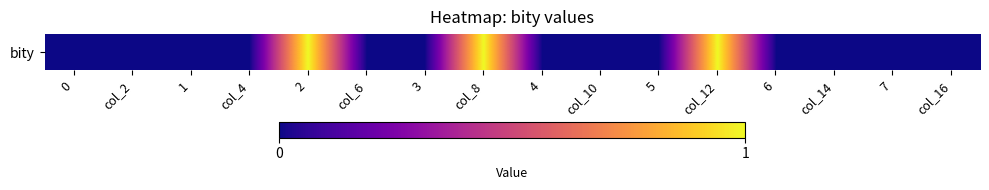

What is the sum of the values at col_12 and col_10?

1